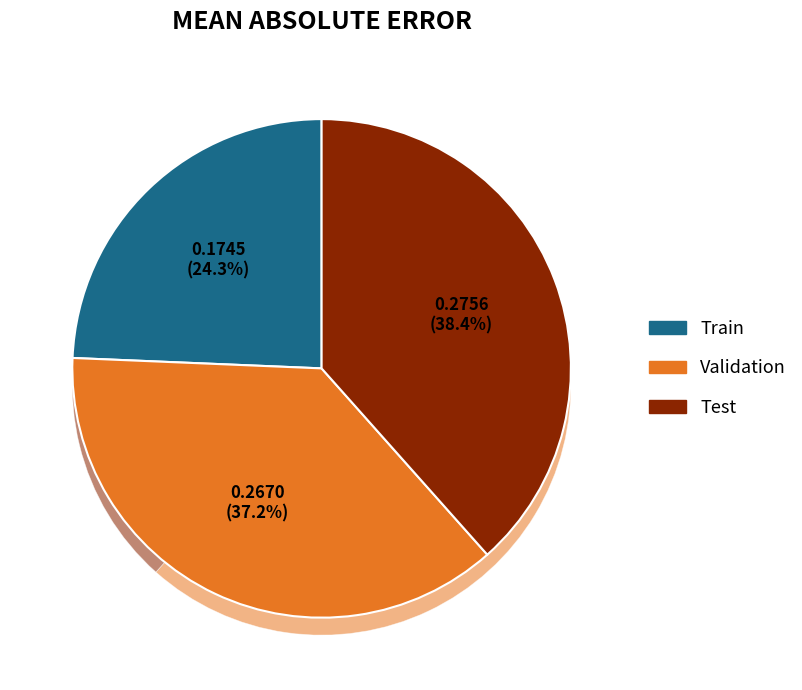

True or false: Validation accounts for 37% of the total.

True